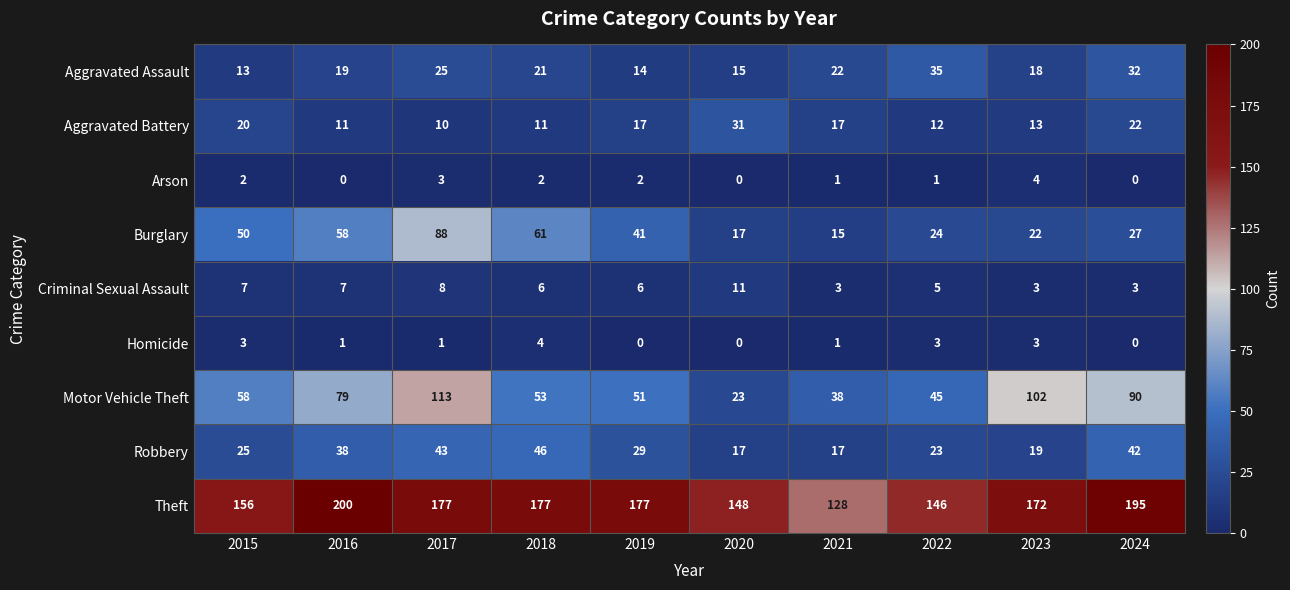

How many positive values does the Arson series have?

7